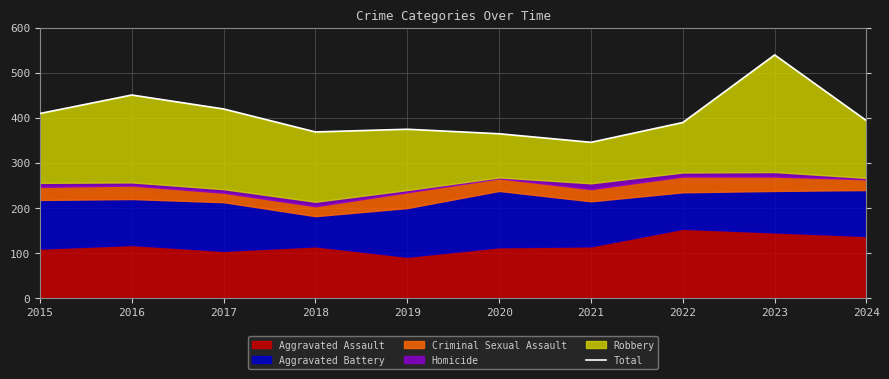

What is the smallest value displayed?

346